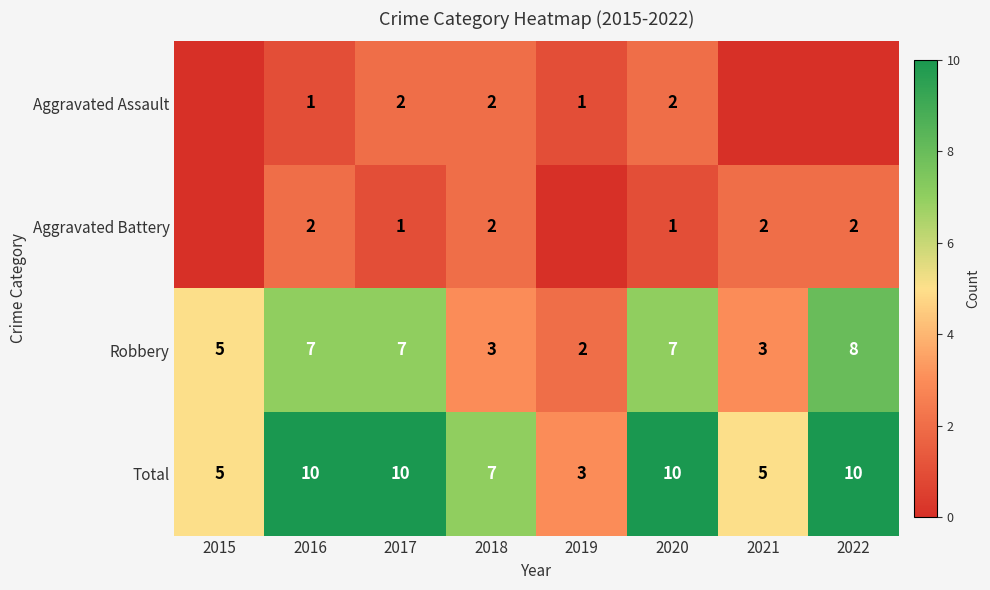

What is the sum of all Total values?

60